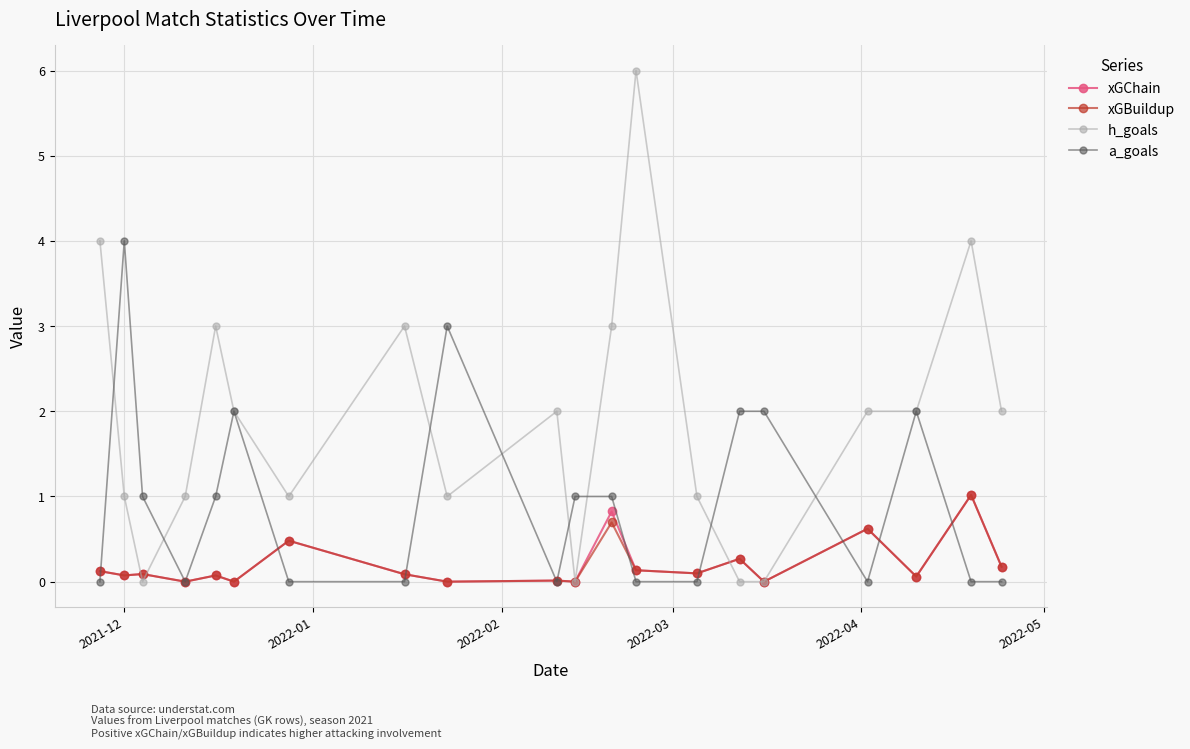

What is the value of the xGChain point at the 20th from the left?

0.2